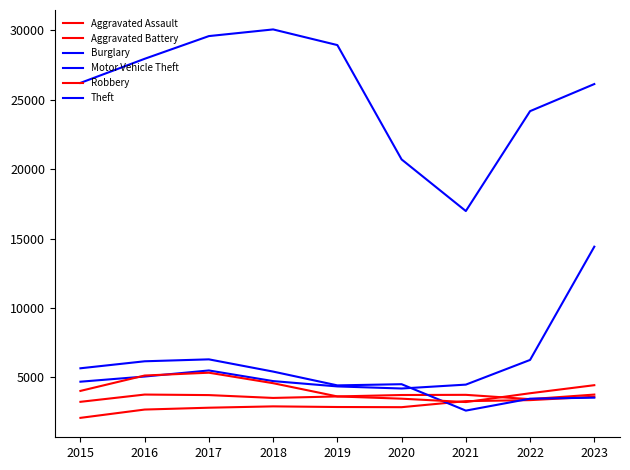

Count the number of data series in this chart.

6